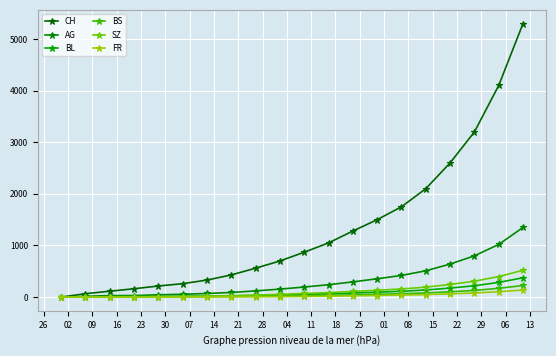

How many series are shown in this chart?

6